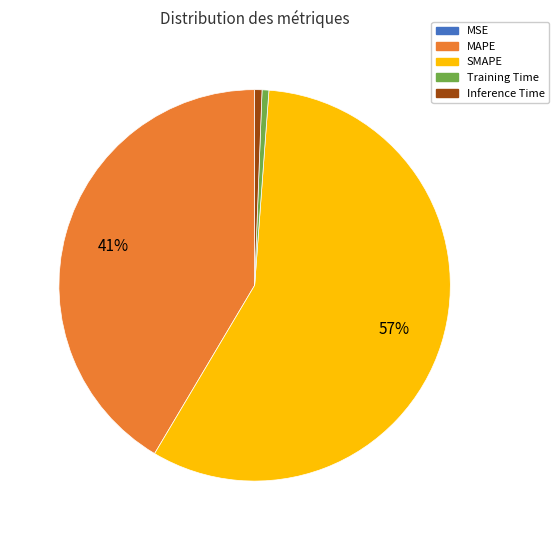

Which slice represents more than half of the pie?

SMAPE